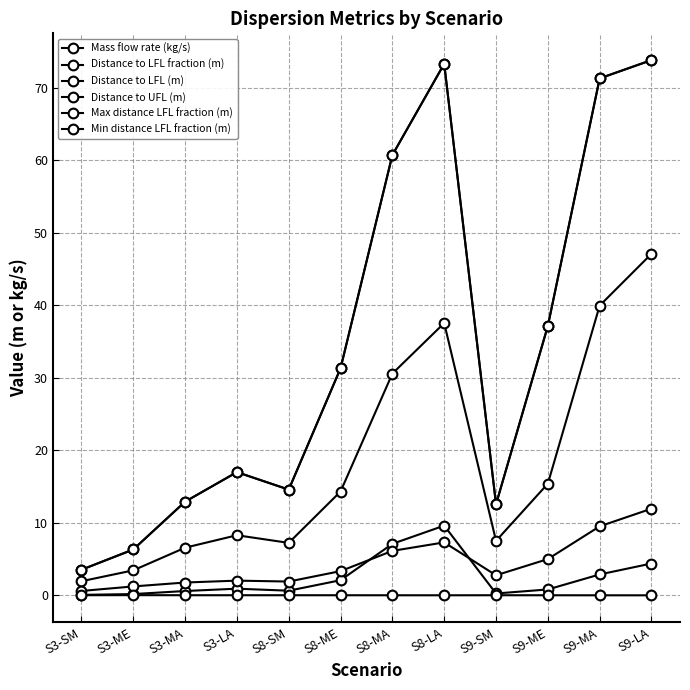

True or false: Distance to UFL (m) has a value of 0.6 at S3-SM.

True